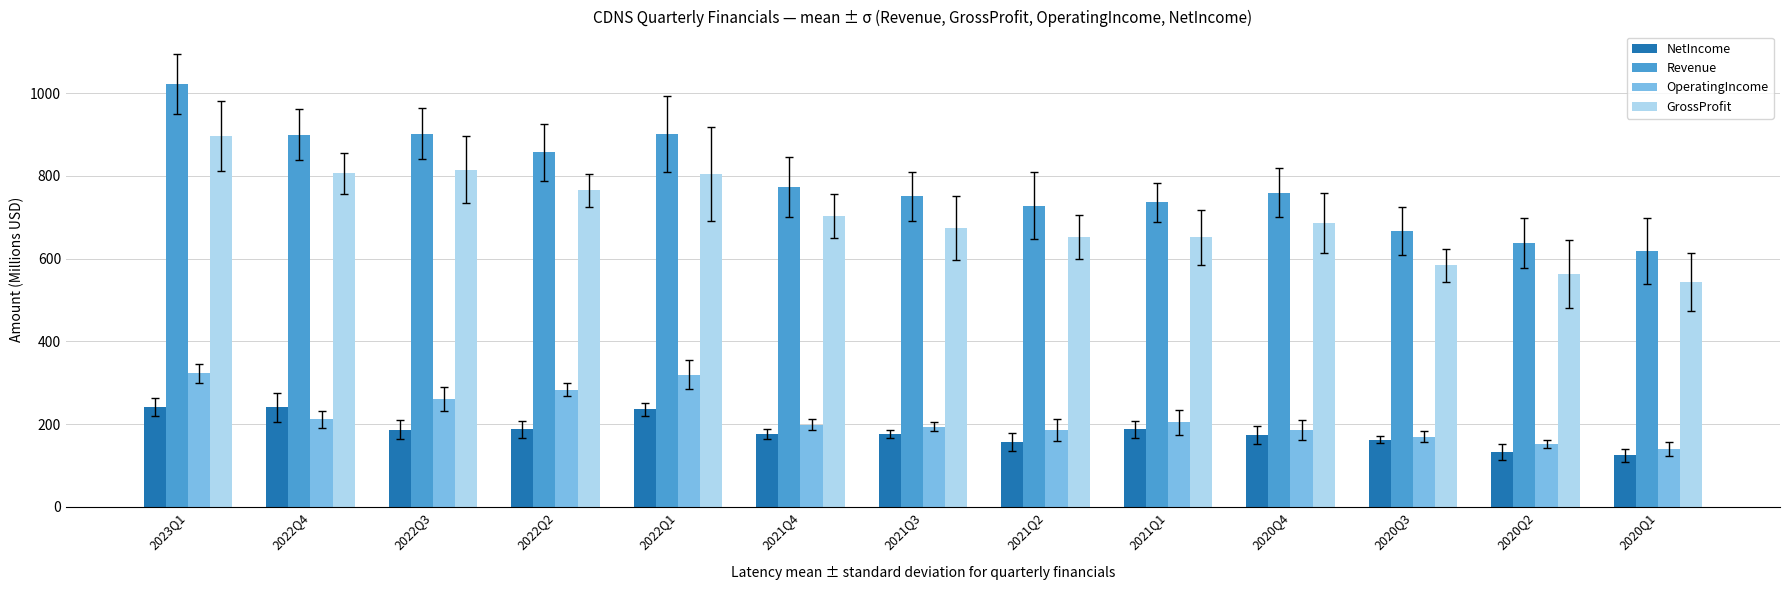

What are all the series names shown in the legend?

NetIncome, Revenue, OperatingIncome, GrossProfit